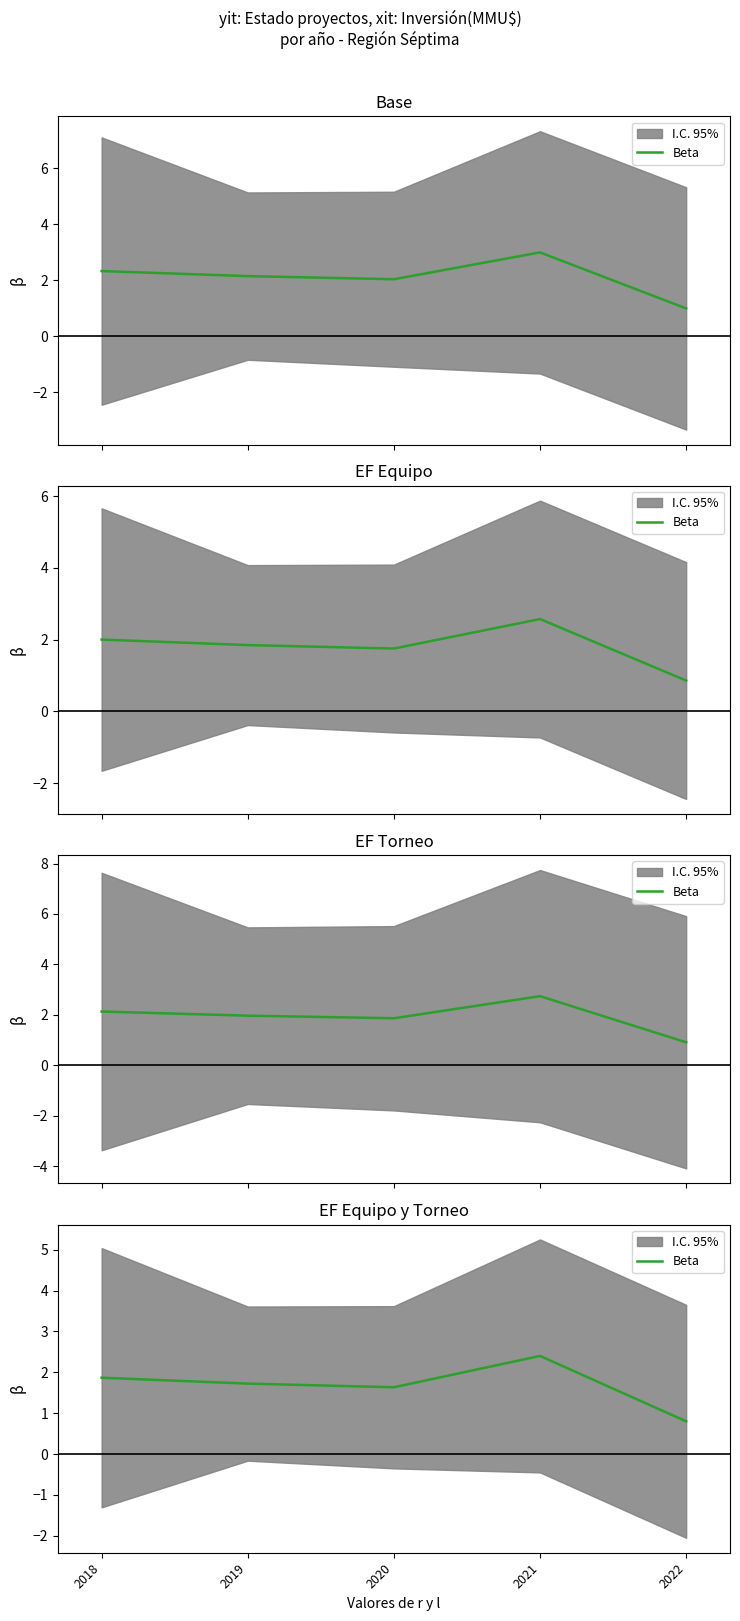

What is the value of the 1st point from the left?

1.9